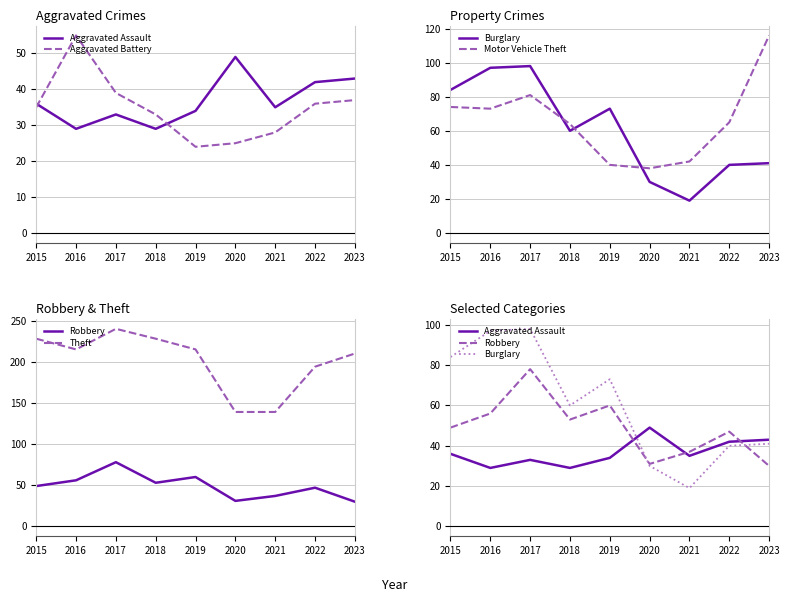

Which has a higher value, 2015 or 2021?

2015